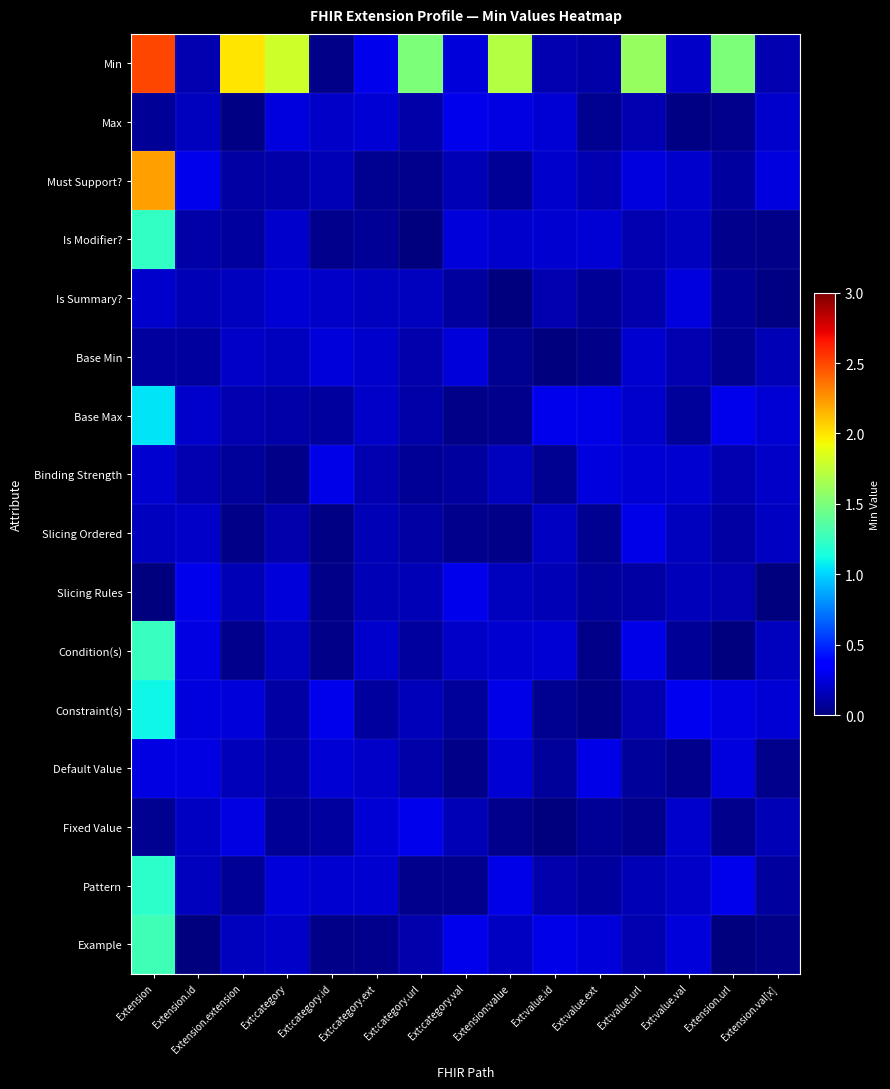

At how many categories does at least one series exceed 0?

15